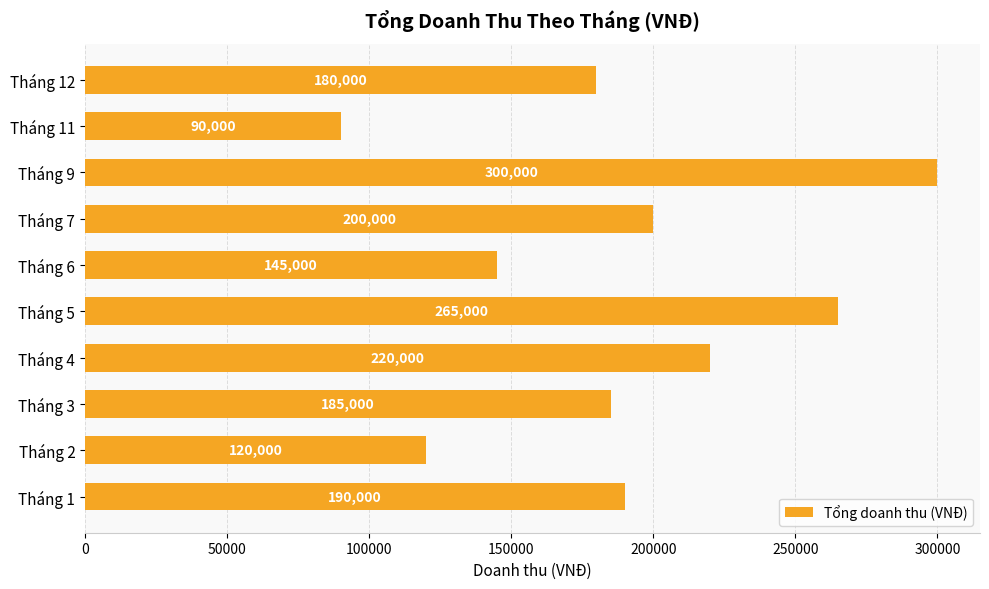

Rank the categories by value from highest to lowest.

Tháng 9, Tháng 5, Tháng 4, Tháng 7, Tháng 1, Tháng 3, Tháng 12, Tháng 6, Tháng 2, Tháng 11